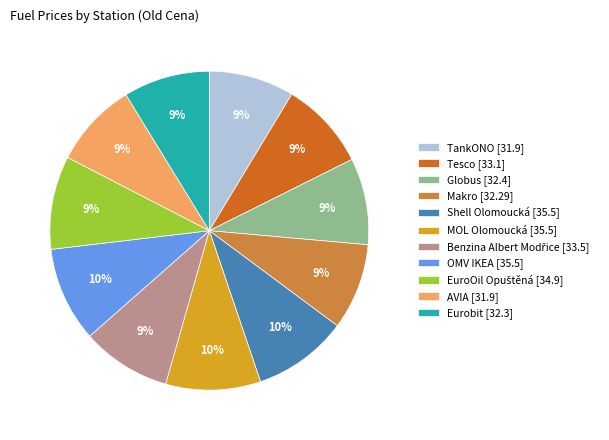

How many slices are in this pie chart?

11